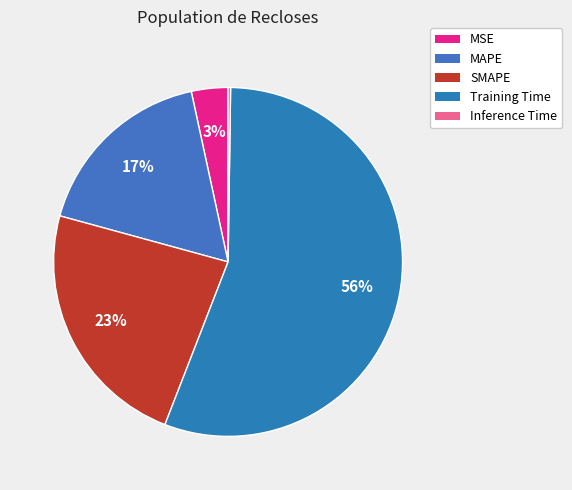

Which category has the smallest portion of the pie?

Inference Time